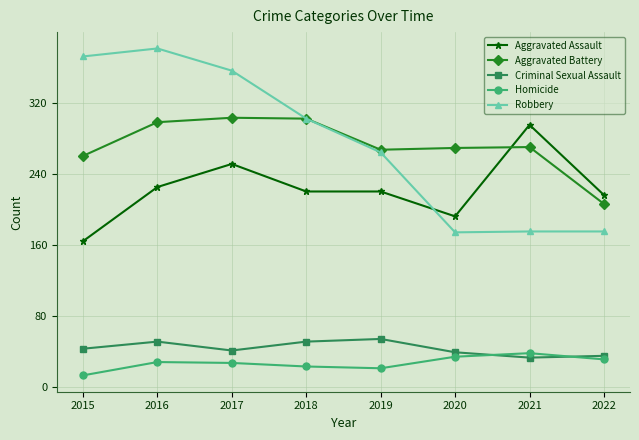

Which series has the largest range (max minus min)?

Robbery